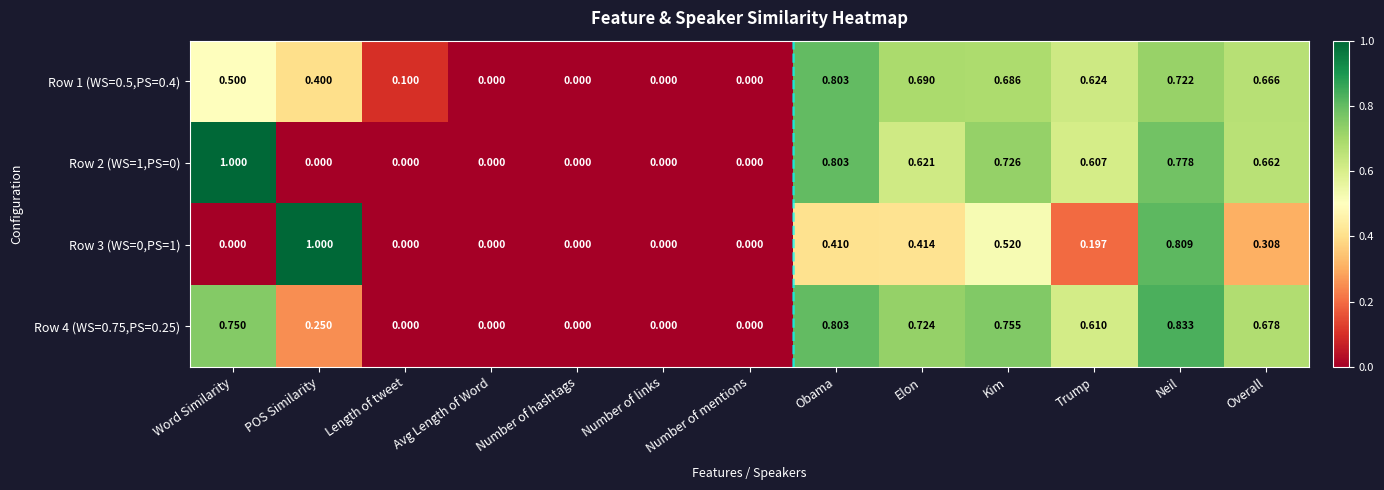

How many categories are shown in the chart?

13